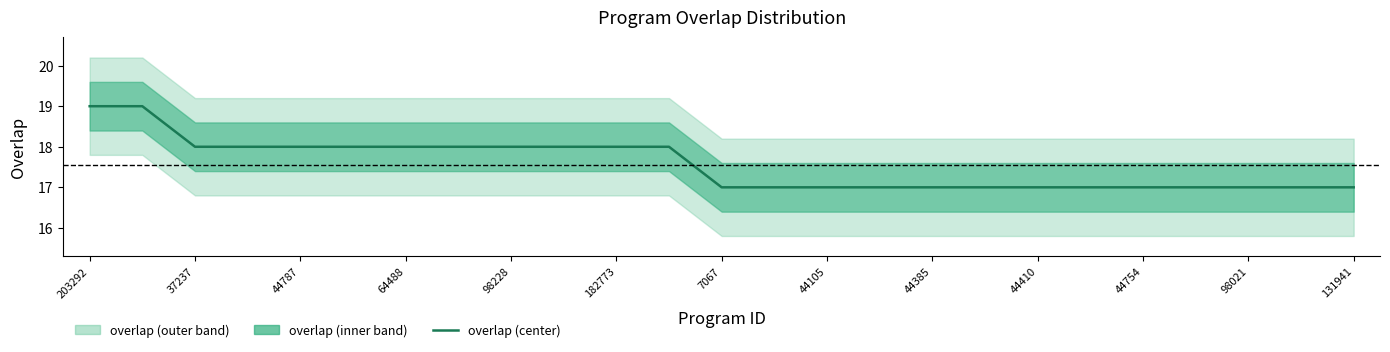

How many values are between 17 and 18?

23